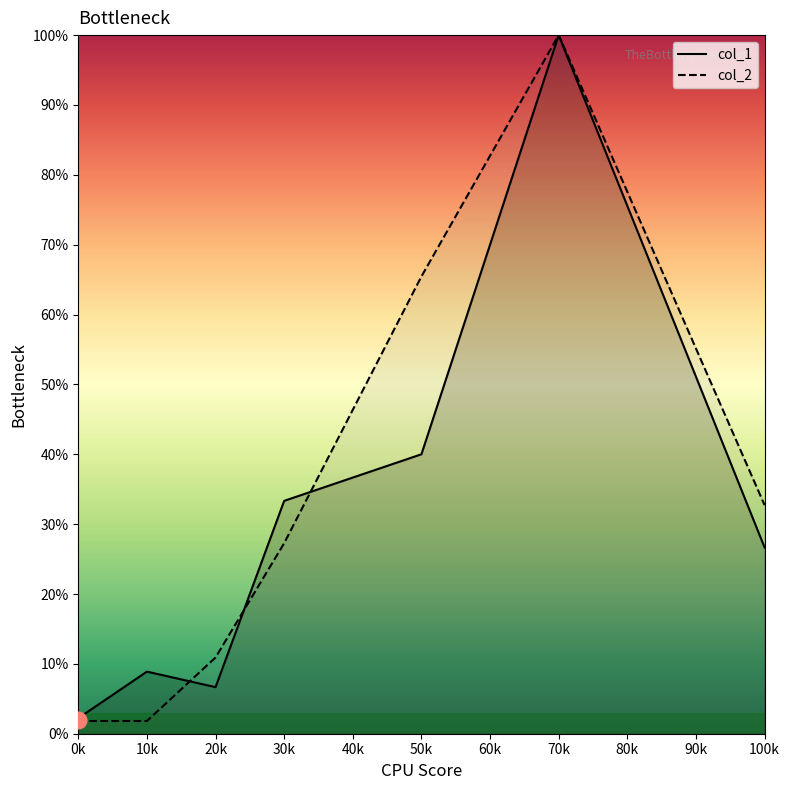

Which series has the largest total across all categories?

col_2